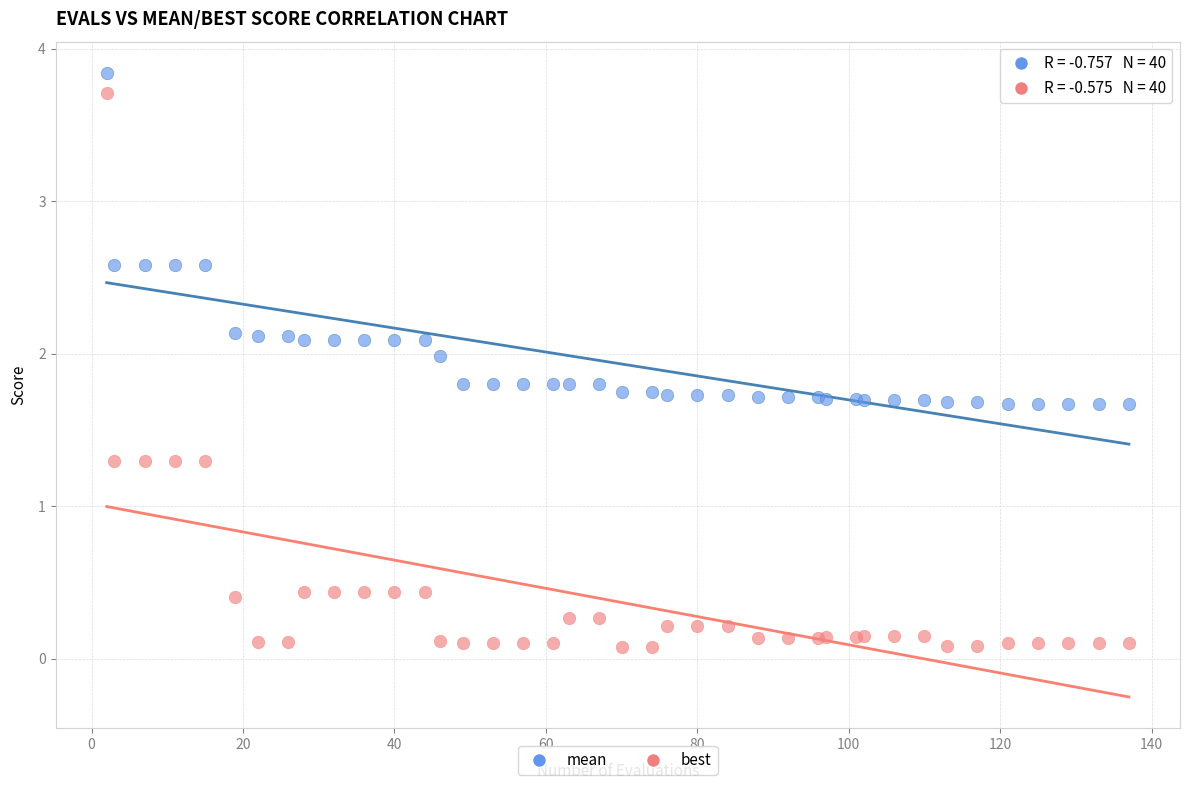

What is the X range (max minus min) for the scatter plot?

135.0